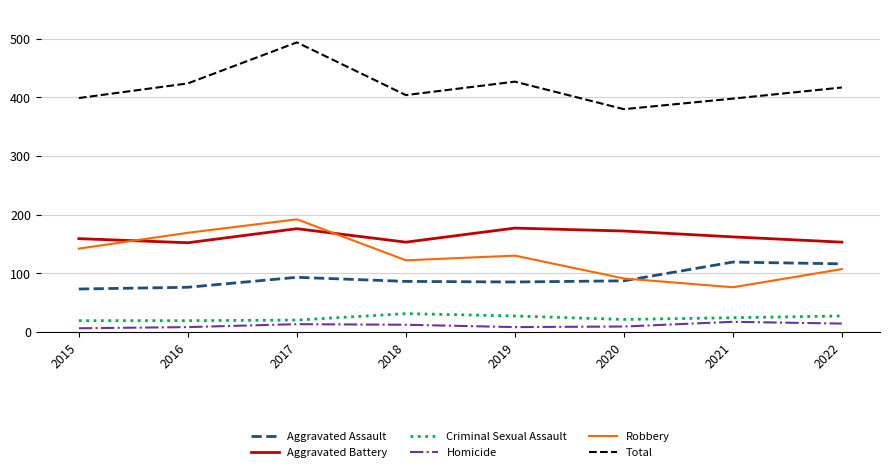

What is the maximum value shown in the chart?

494